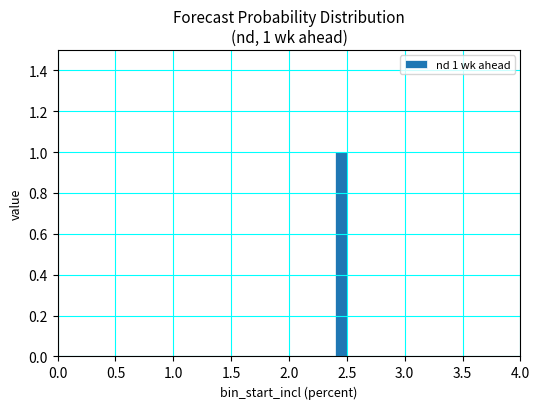

Around what value on the x-axis is the tallest bar? Give the approximate position of its centre, as read against the axis.

2.45